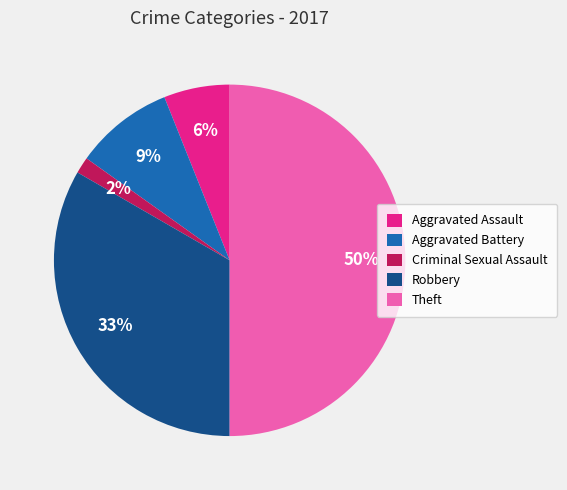

Which has a higher value, Criminal Sexual Assault or Robbery?

Robbery